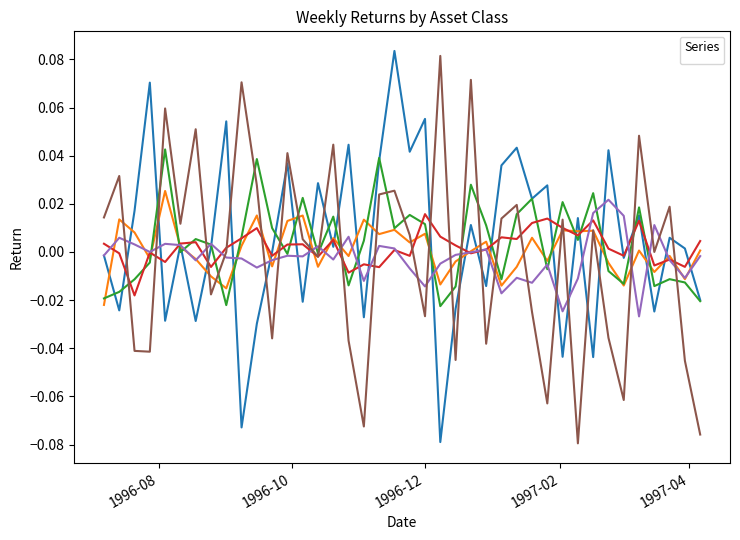

How many interior local peaks does the _AU series have?

12